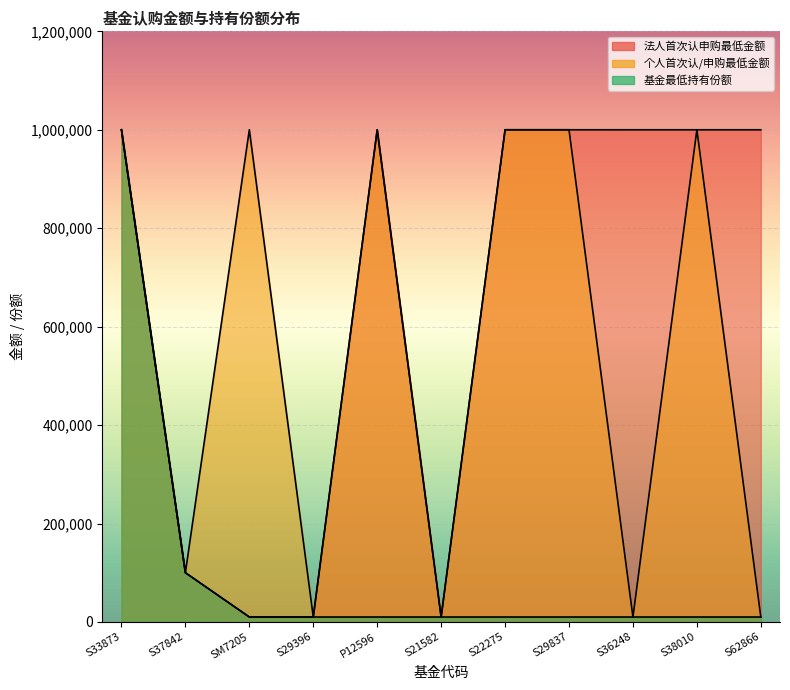

List the series in order of their peak value, lowest first.

法人首次认申购最低金额, 个人首次认/申购最低金额, 基金最低持有份额